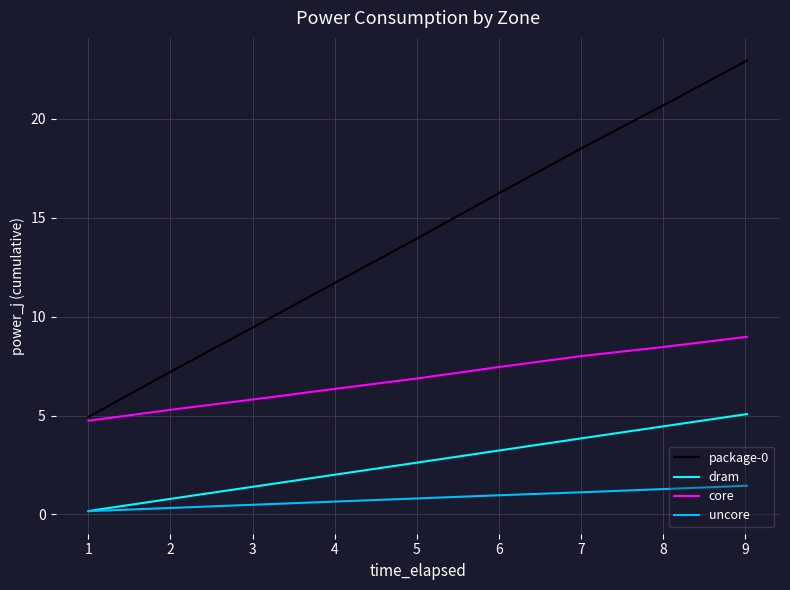

What is the average value of the core series?

6.9